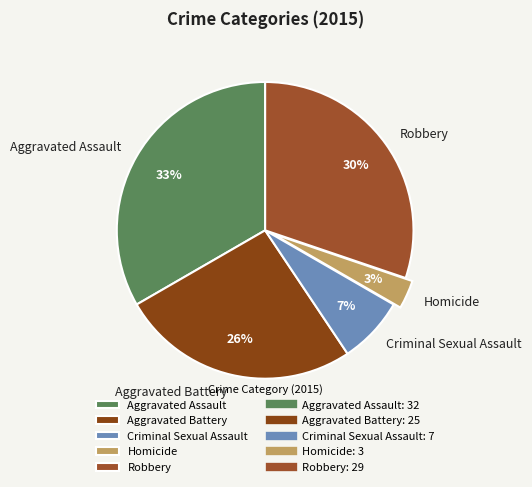

Between Criminal Sexual Assault and Aggravated Assault, which is larger?

Aggravated Assault